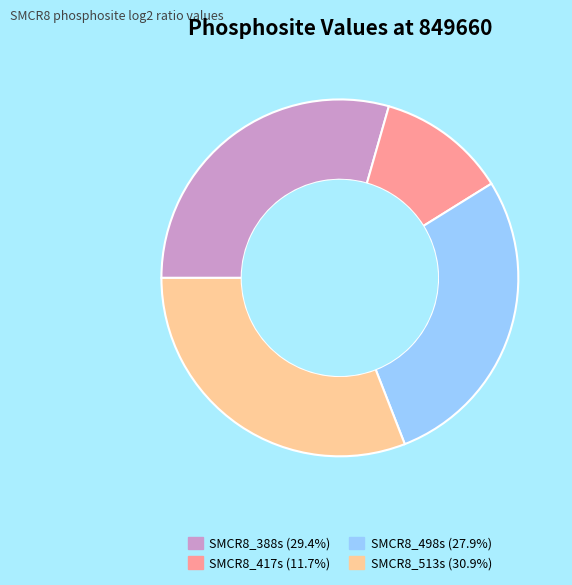

How many slices are in this pie chart?

4